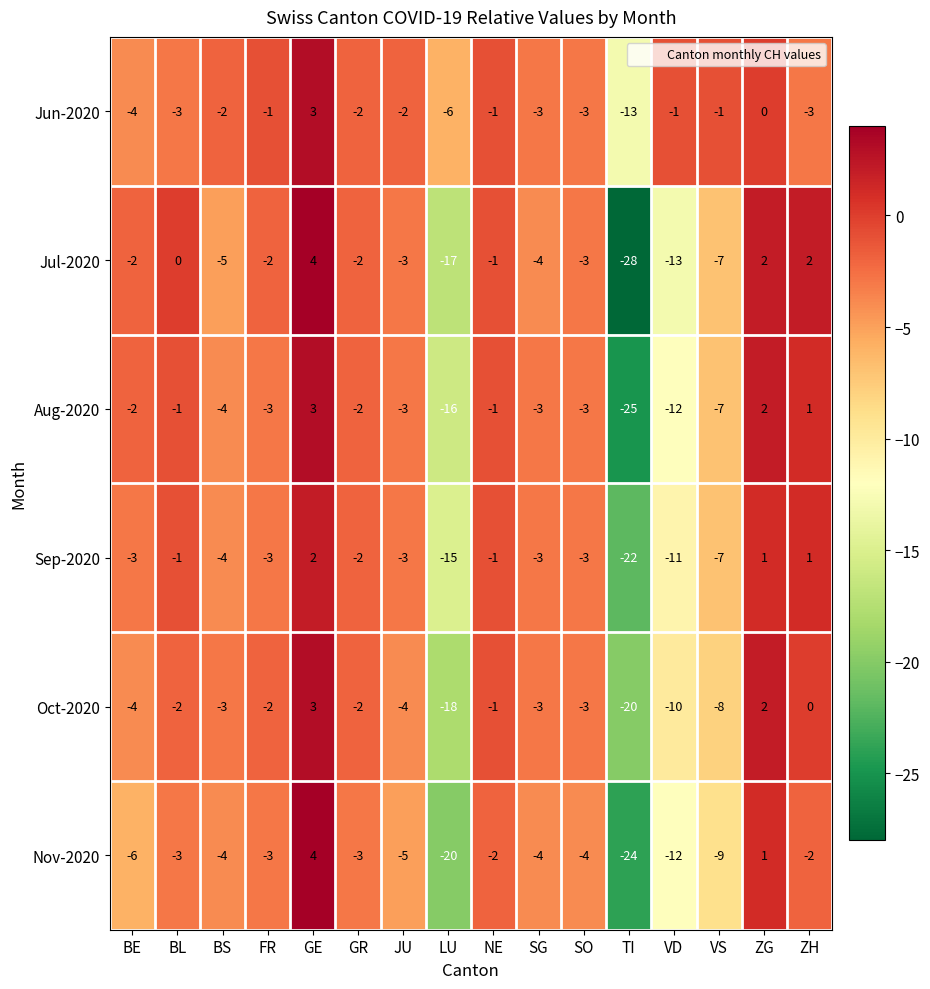

What is the approximate value of Jul-2020 at VS, to the nearest 5?

-5